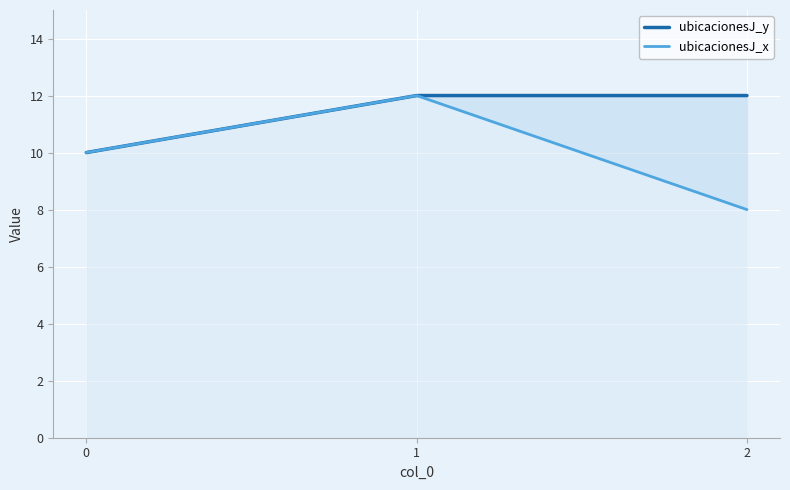

Rank the series by their average value, from lowest to highest.

ubicacionesJ_x, ubicacionesJ_y